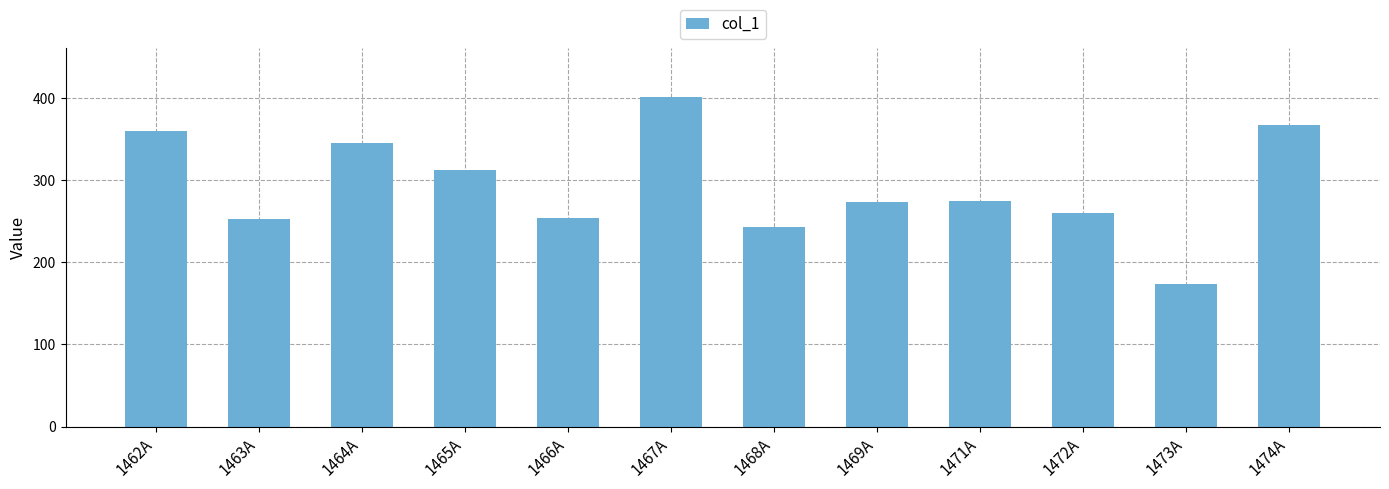

What is the difference between the maximum and minimum values?

228